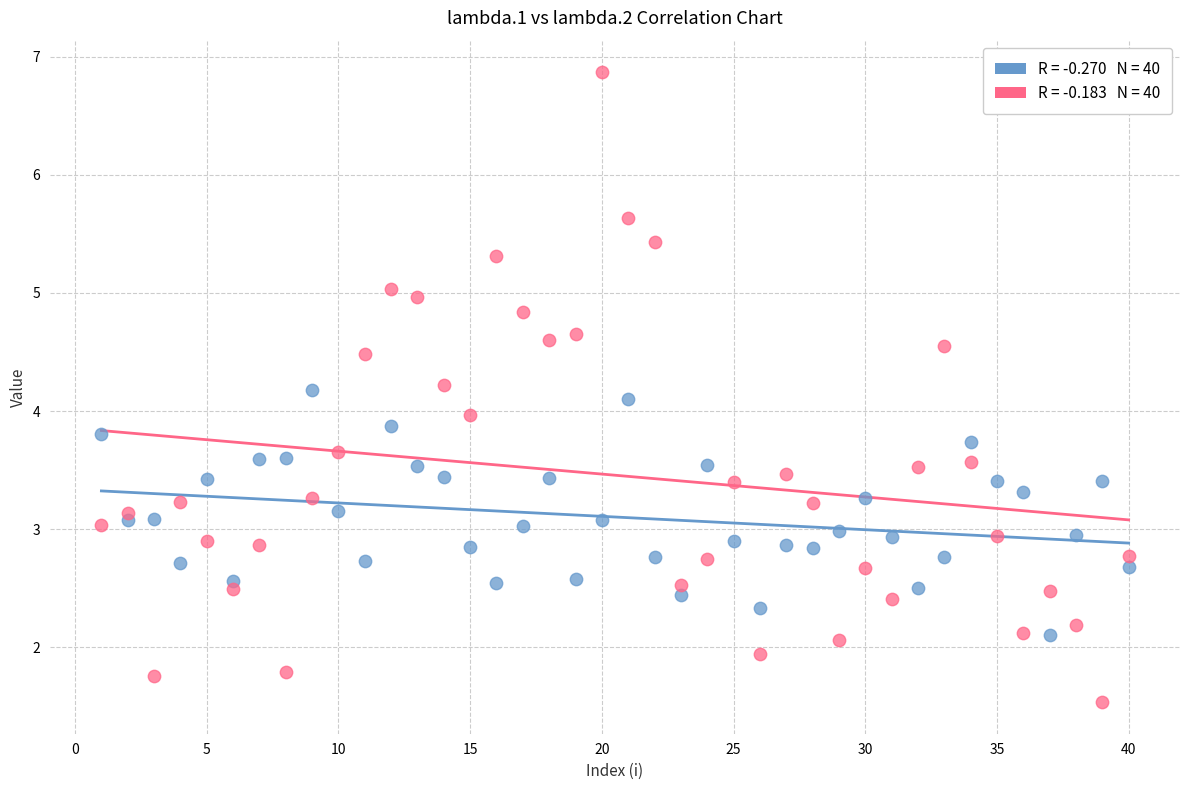

Across all data points, what is the range of Y values (max minus min)?

5.3